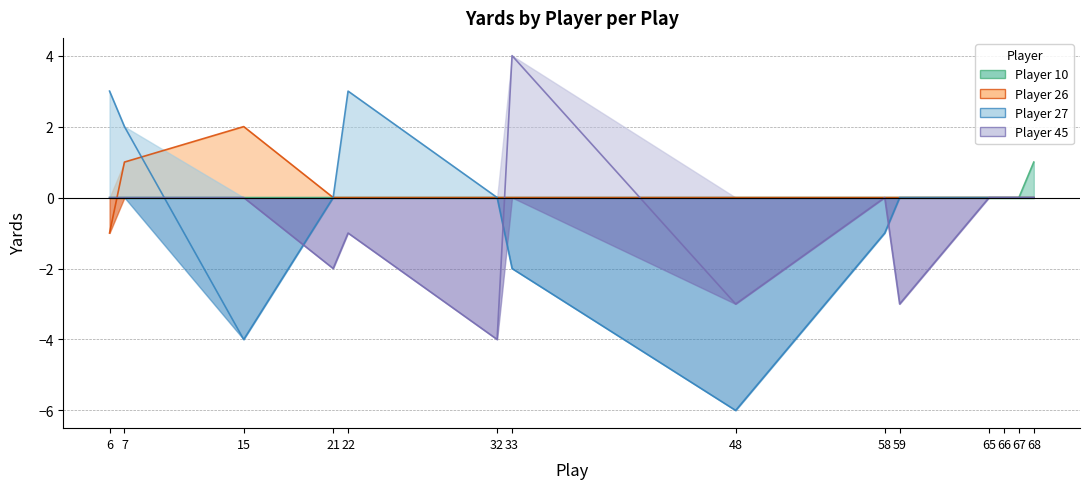

Reading left to right, transcribe all the data shown in this chart.

Player 10: 6=0	7=0	15=0	21=0	22=0	32=0	33=0	48=0	58=0	59=0	65=0	66=0	67=0	68=1
Player 26: 6=-1	7=1	15=2	21=0	22=0	32=0	33=0	48=0	58=0	59=0	65=0	66=0	67=0	68=0
Player 27: 6=3	7=2	15=-4	21=0	22=3	32=0	33=-2	48=-6	58=-1	59=0	65=0	66=0	67=0	68=0
Player 45: 6=0	7=0	15=0	21=-2	22=-1	32=-4	33=4	48=-3	58=0	59=-3	65=0	66=0	67=0	68=0